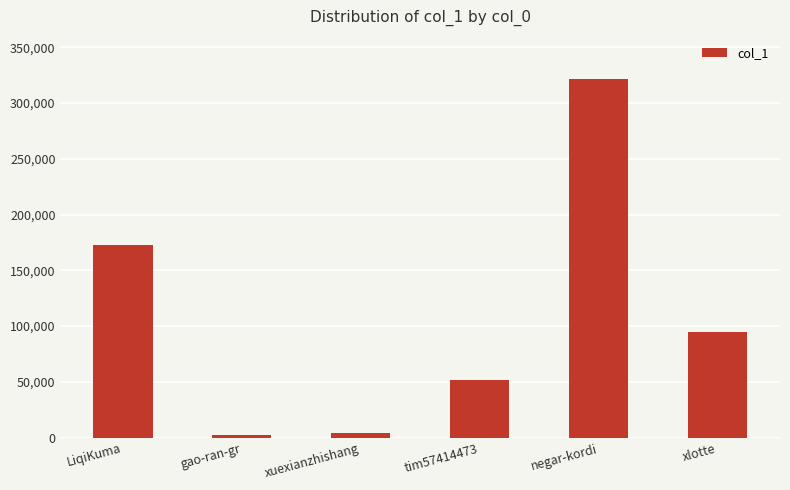

What is the greatest value displayed?

321679